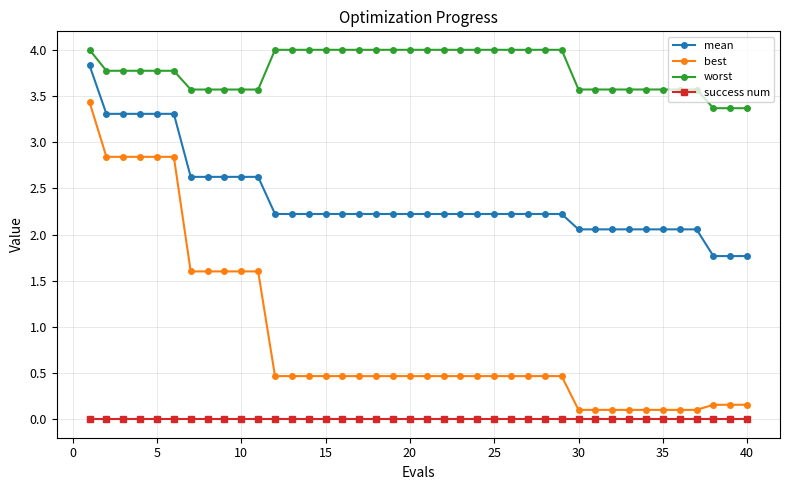

What is the value of the worst point at the 27th from the left?

4.0